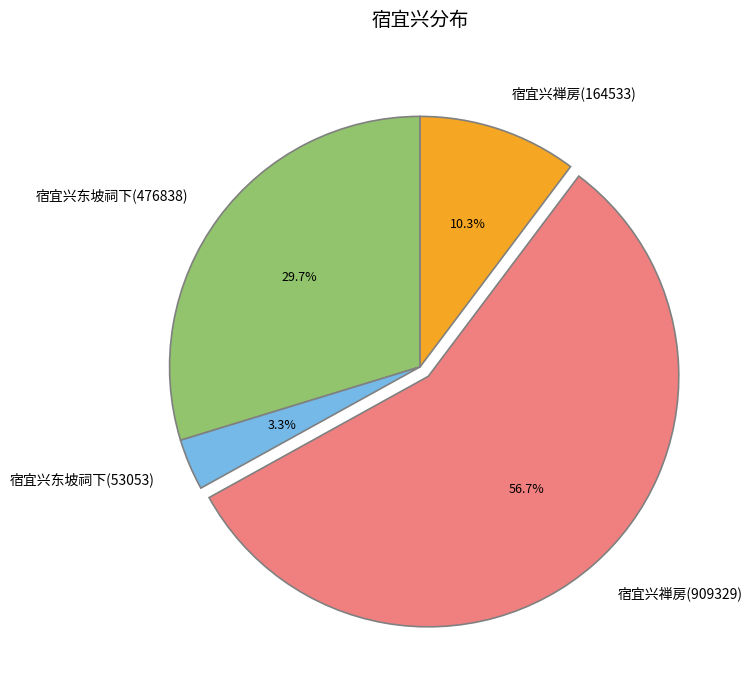

Between 宿宜兴东坡祠下(476838) and 宿宜兴禅房(909329), which is larger?

宿宜兴禅房(909329)